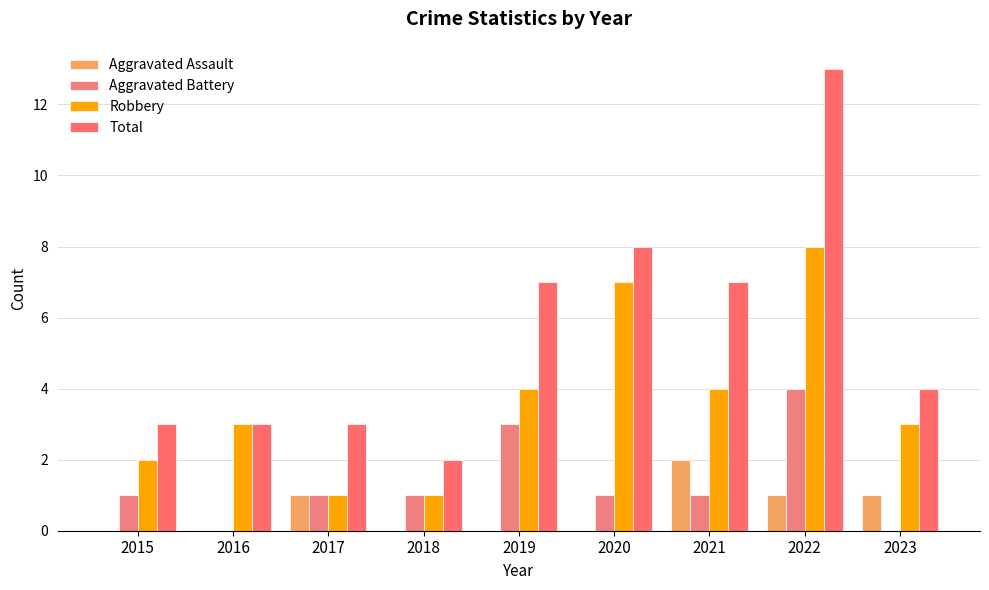

Does the chart contain stacked bars?

No